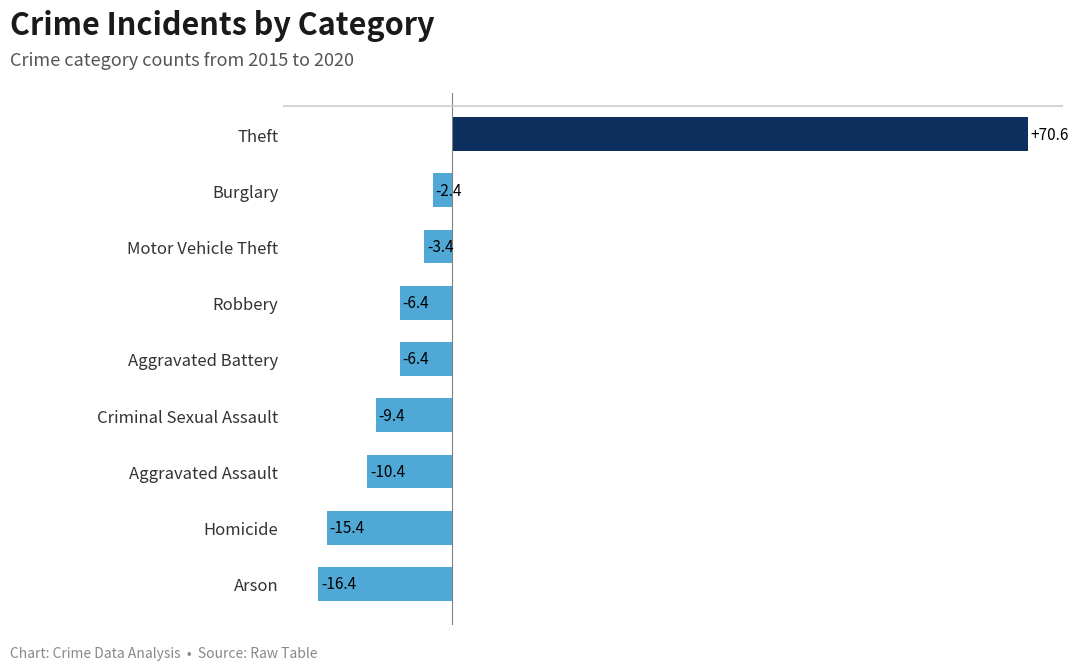

How many values exceed -6?

3